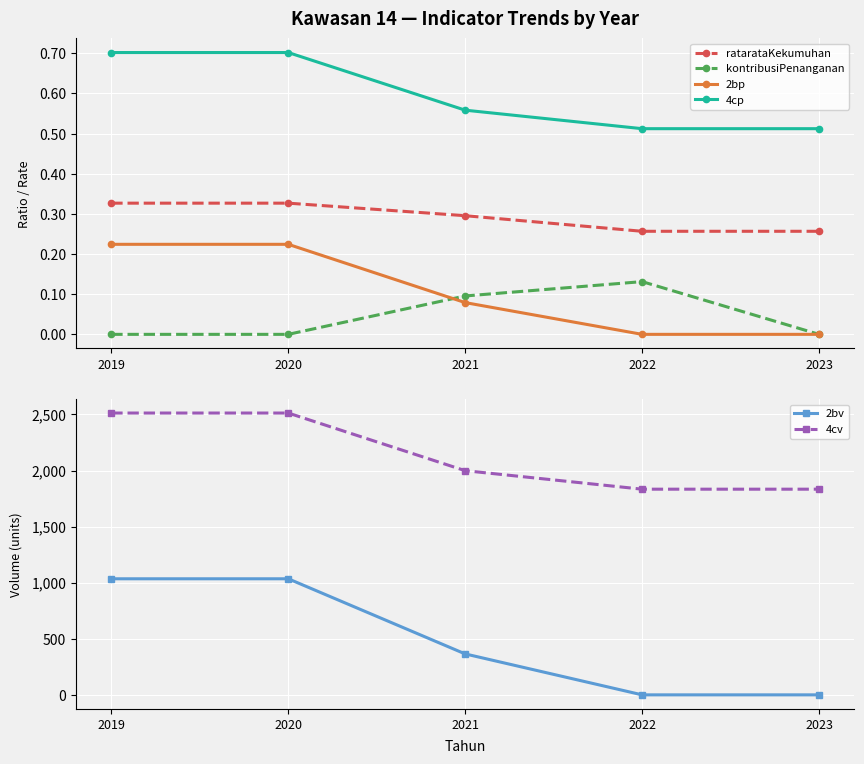

True or false: kontribusiPenanganan has more than 1 points higher than both neighbors.

False